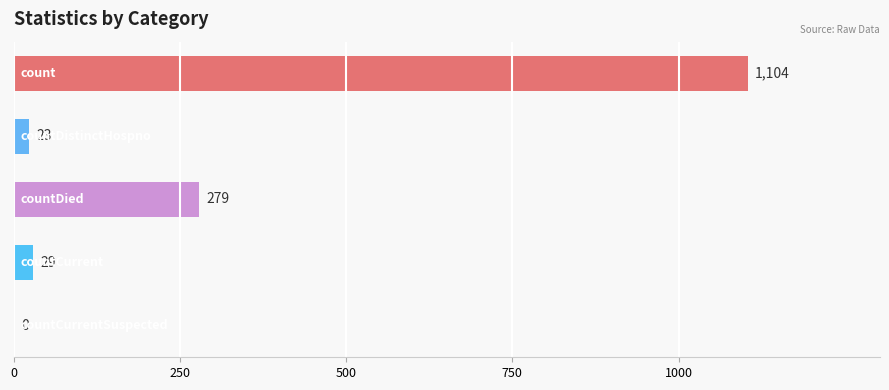

How many positive values are there?

4